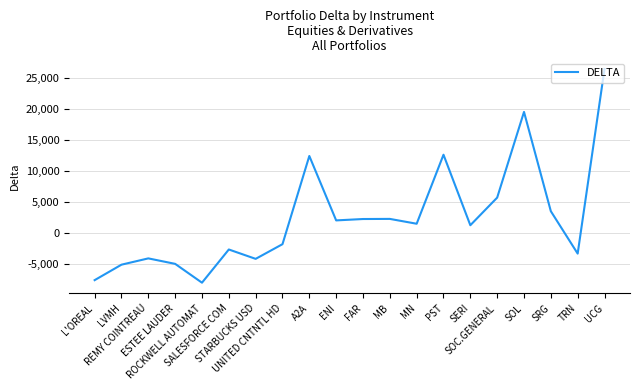

What is the maximum value shown in the chart?

26420.3